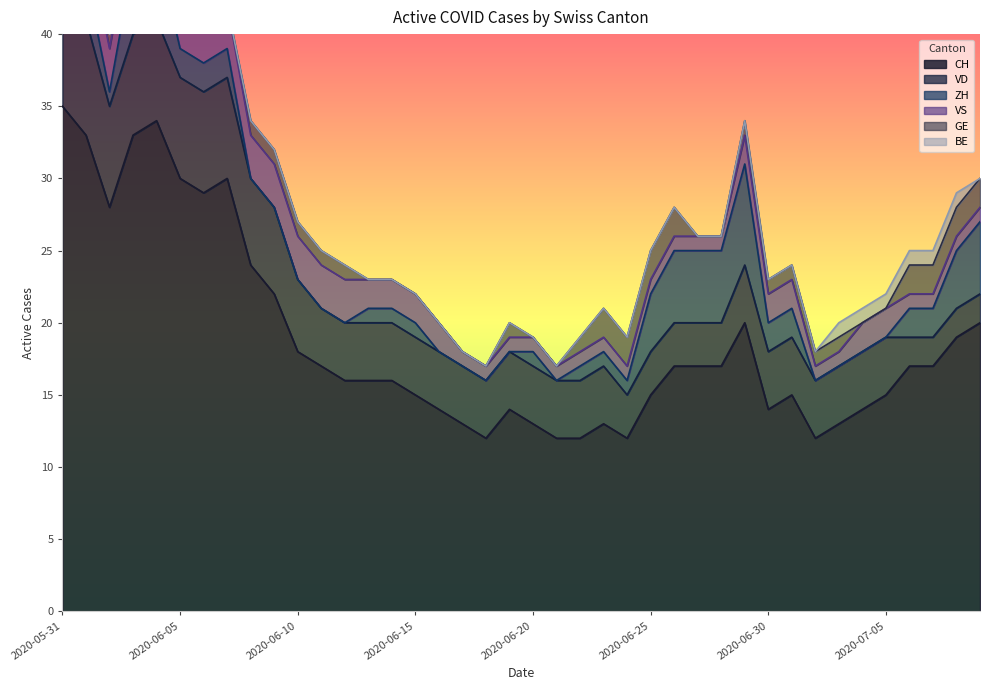

Which has a higher value, 2020-06-27 or 2020-06-14?

2020-06-27